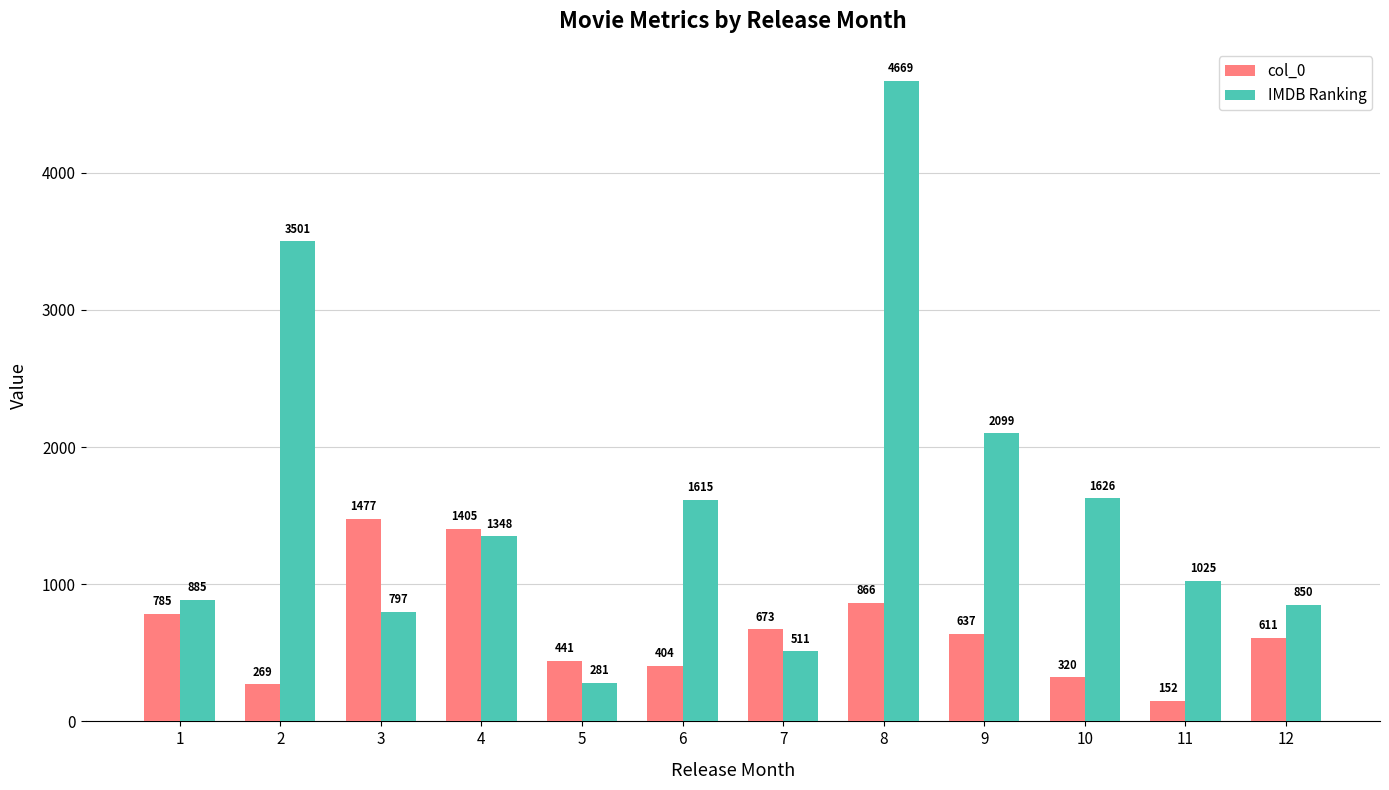

What is the sum of all col_0 values?

8040